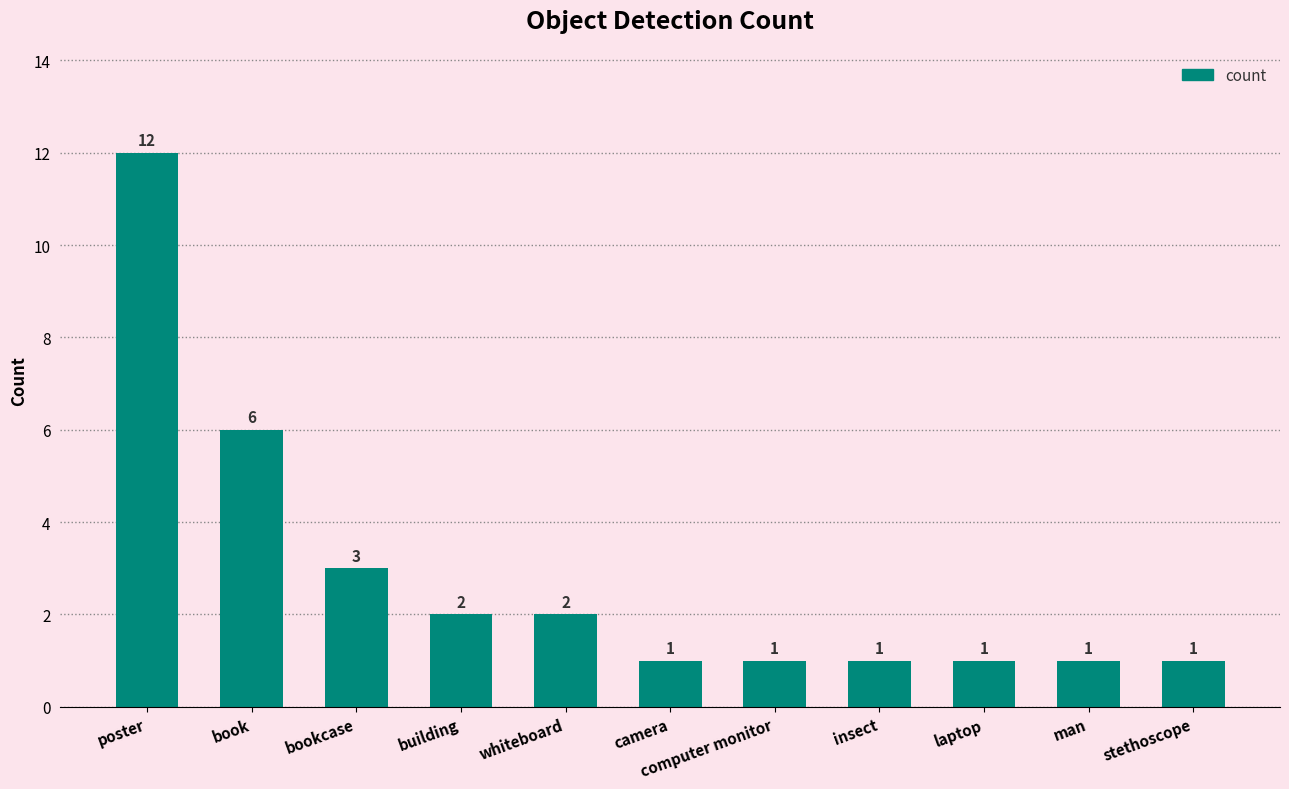

Reading left to right, what are all the values shown in this chart?

poster=12	book=6	bookcase=3	building=2	whiteboard=2	camera=1	computer monitor=1	insect=1	laptop=1	man=1	stethoscope=1